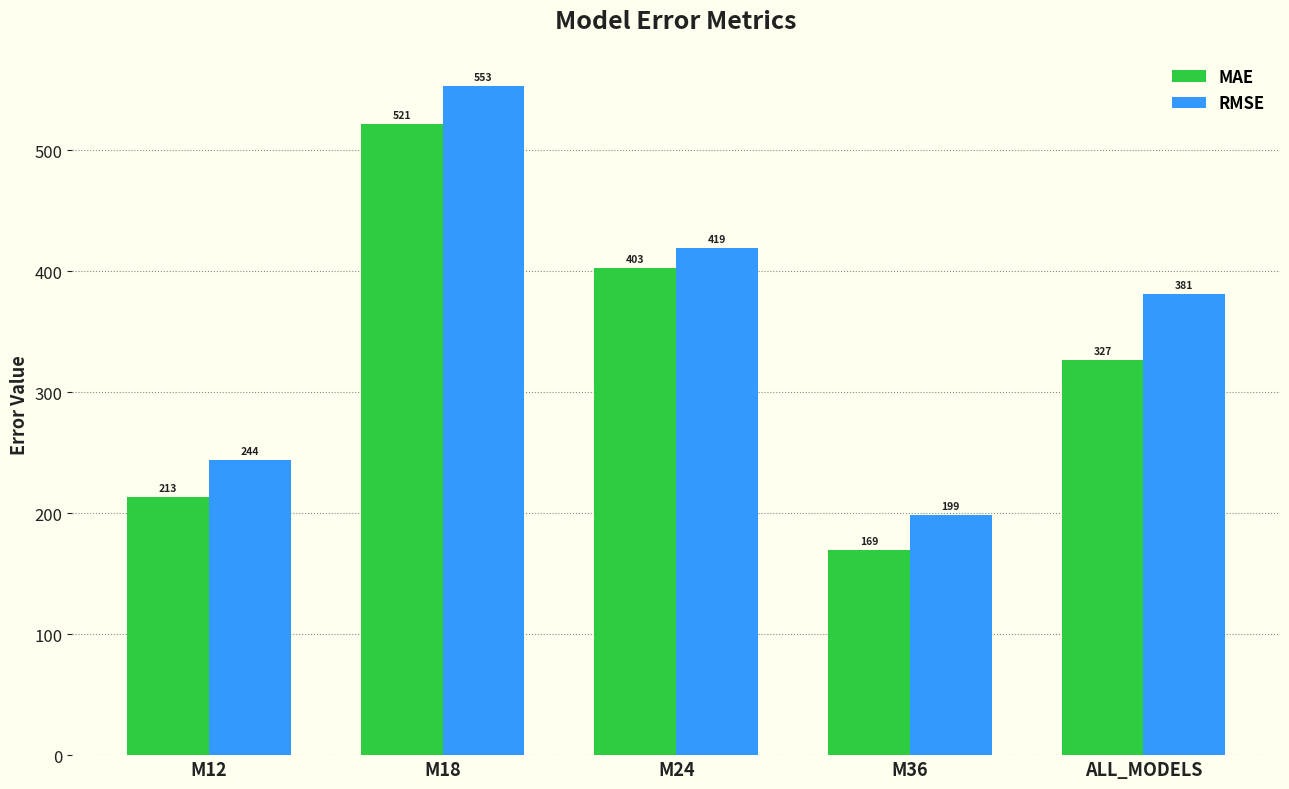

How many bars are there in total?

10